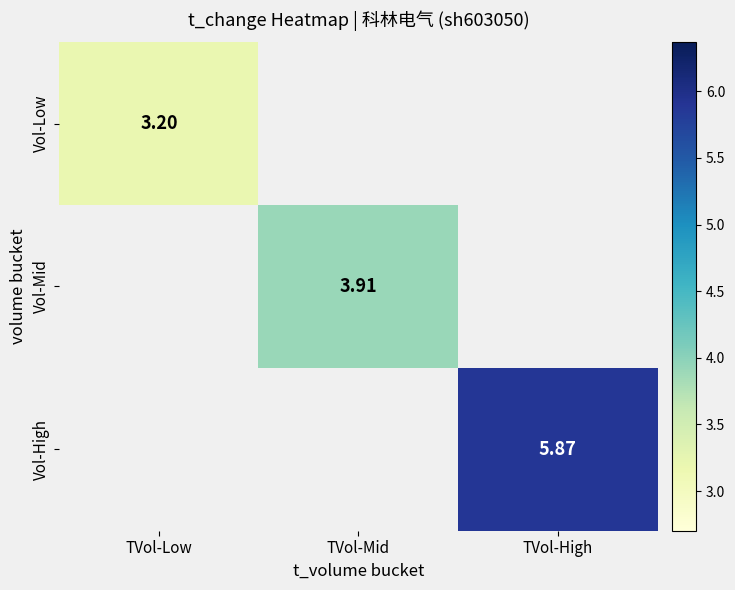

What is the lowest value of the Vol-Low series?

3.2